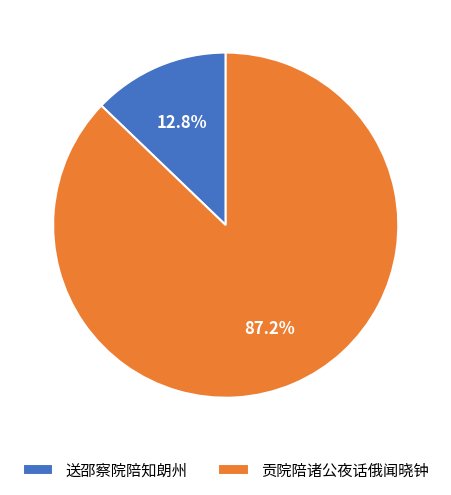

What percentage is the 送邵察院陪知朗州 slice, to the nearest percent?

13%